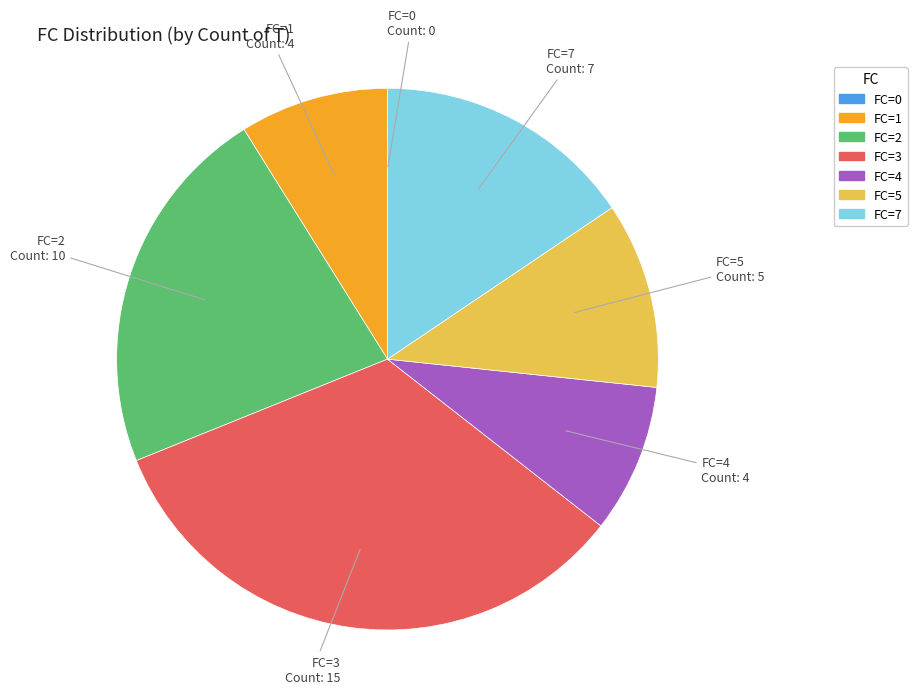

Approximately how many times larger is the value at FC=2 compared to FC=4?

2.5